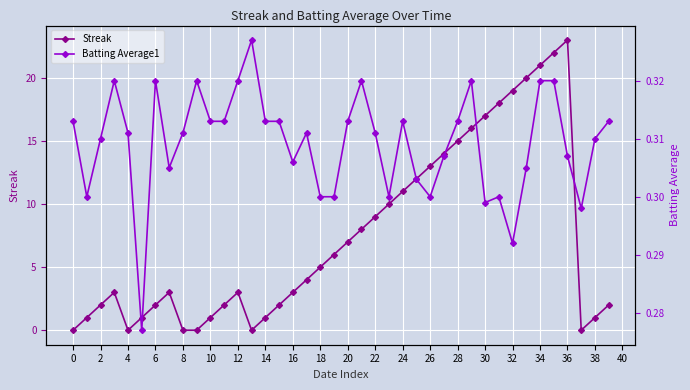

True or false: Streak has a value of 31.3 at 33.

False